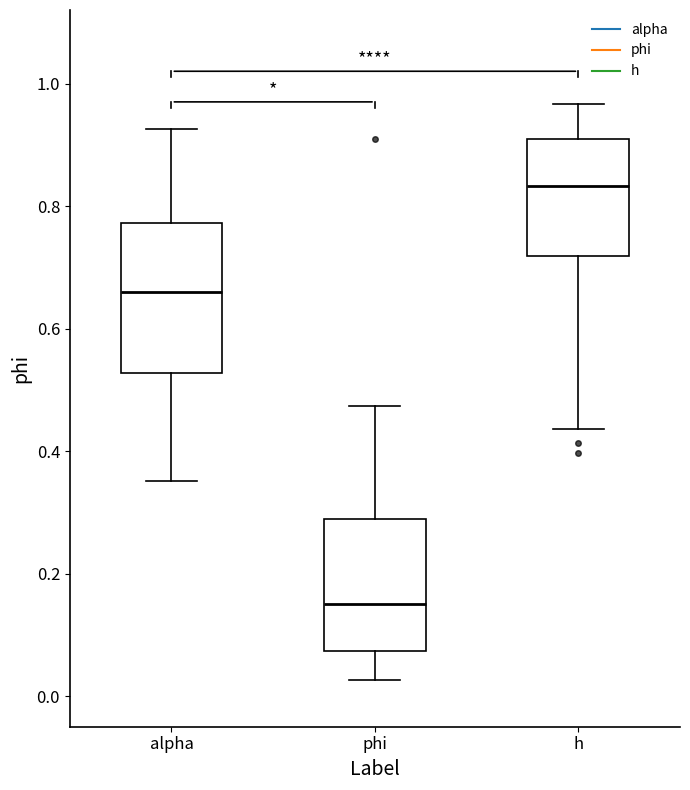

Where does the lower whisker of the box for h end on the y-axis? The values are not printed on the chart, so give them approximately, as read against the axis.

0.44